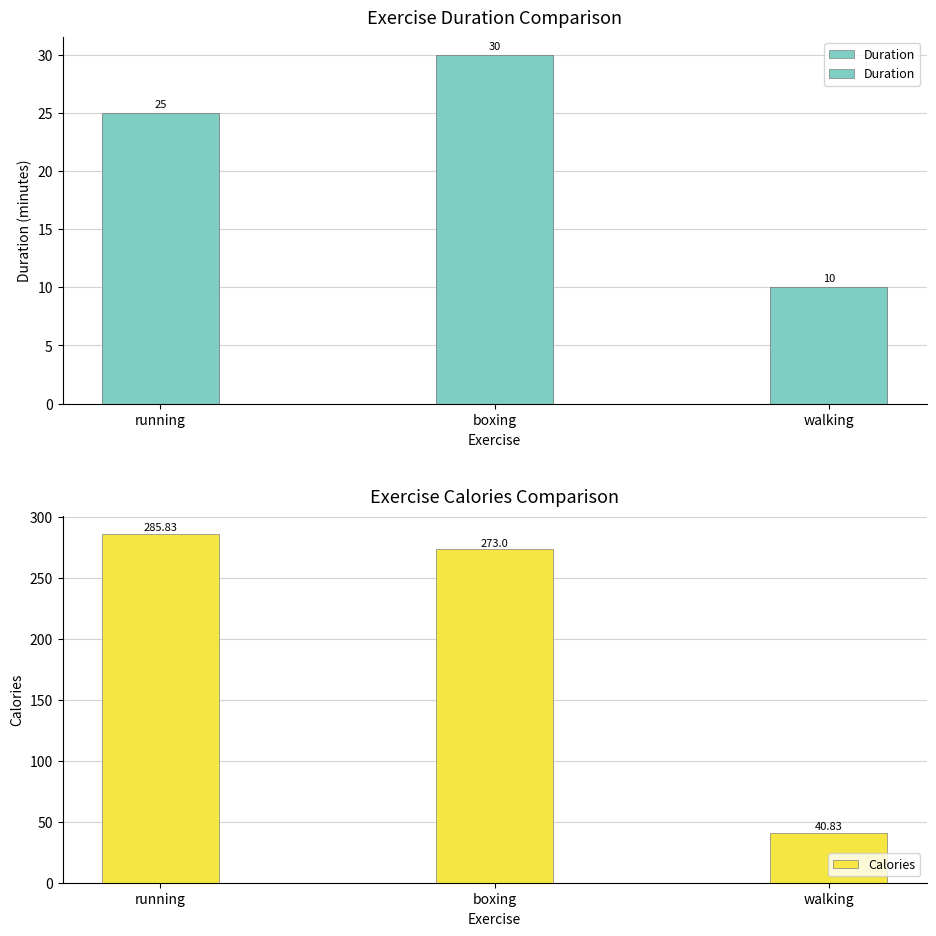

What is the label of the 2nd bar from the right?

boxing